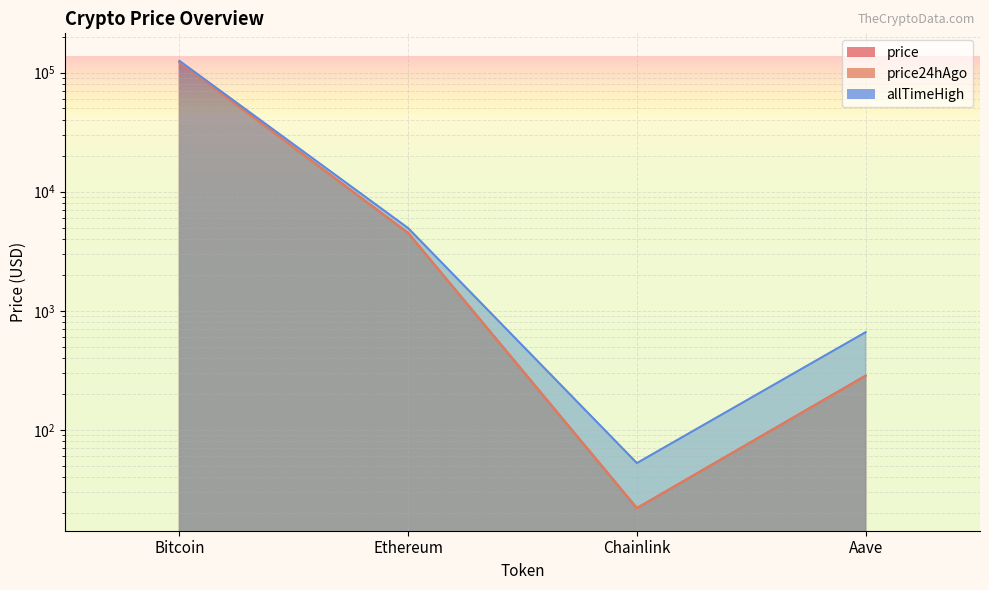

What is the sum of the price values at Ethereum and Bitcoin?

127462.5